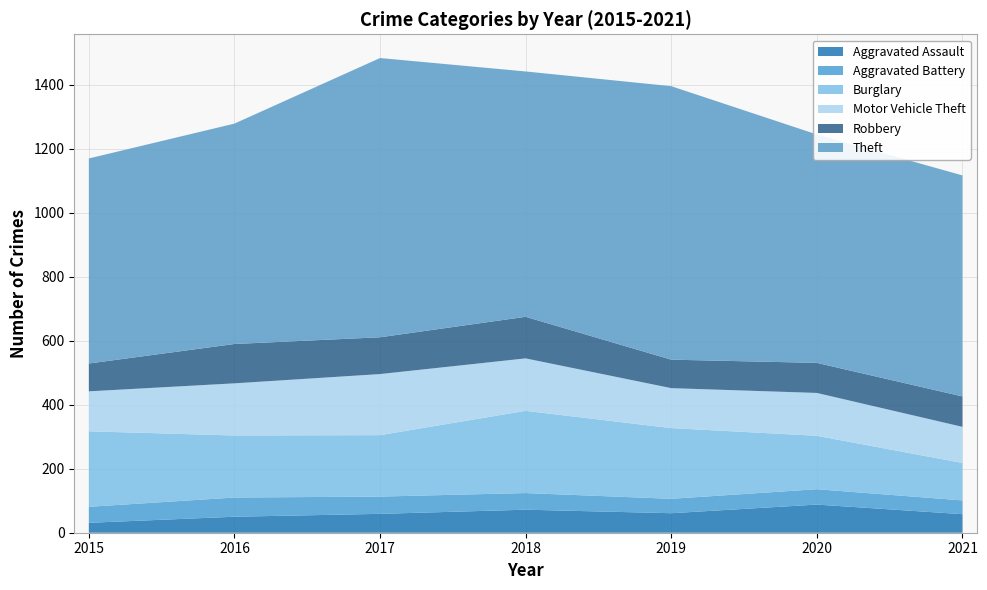

Reading left to right, extract all data points from this chart.

Aggravated Assault: 31	50	59	72	61	88	58
Aggravated Battery: 50	60	54	52	45	48	43
Burglary: 236	194	192	257	221	167	117
Motor Vehicle Theft: 125	163	191	164	125	134	113
Robbery: 87	123	115	130	89	94	95
Theft: 641	689	873	767	855	714	691